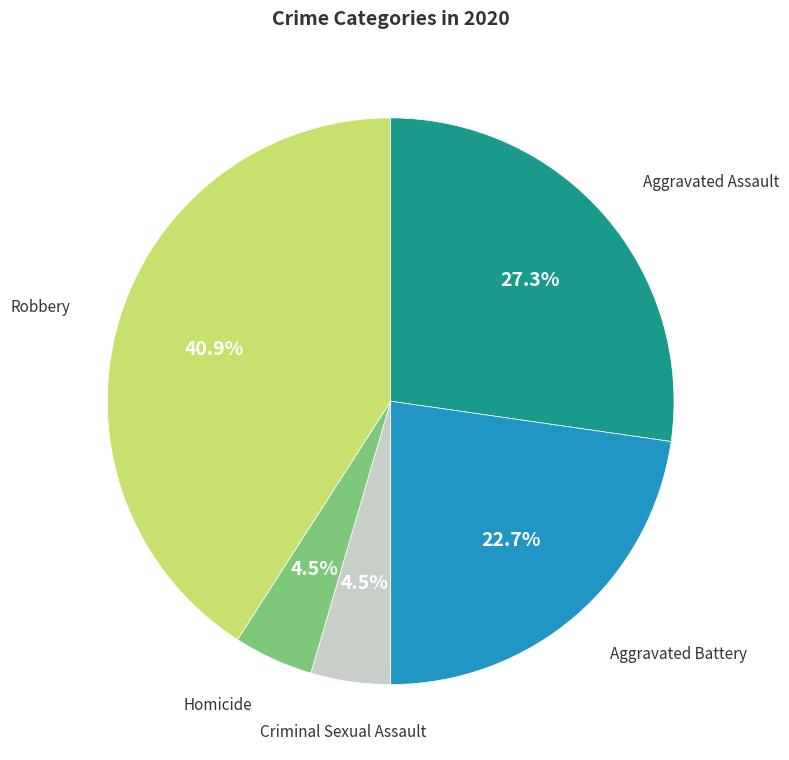

To the nearest percent, what is the combined percentage of Aggravated Battery and Criminal Sexual Assault?

27%